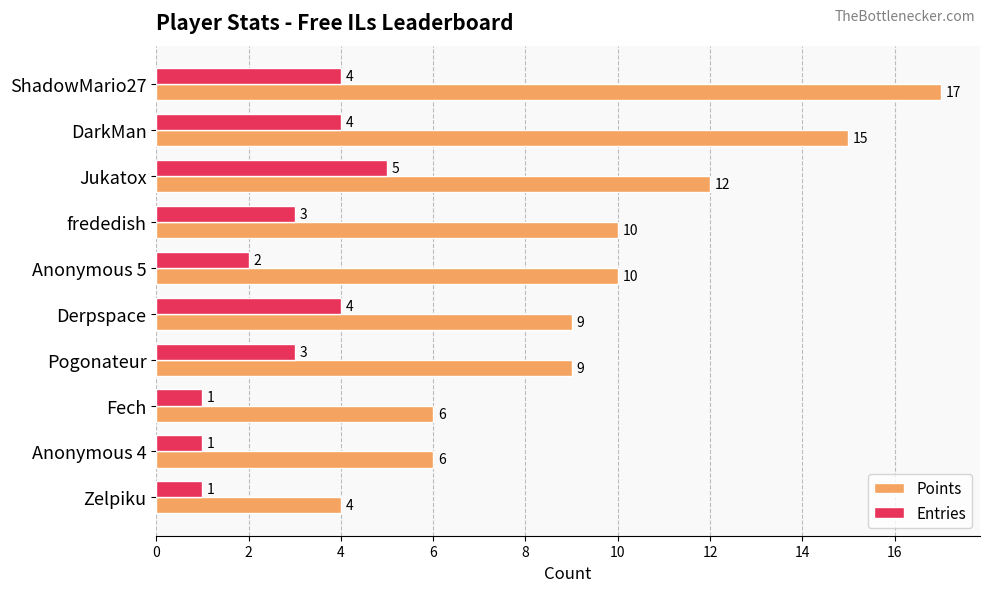

At which category is the sum across all series the highest?

ShadowMario27